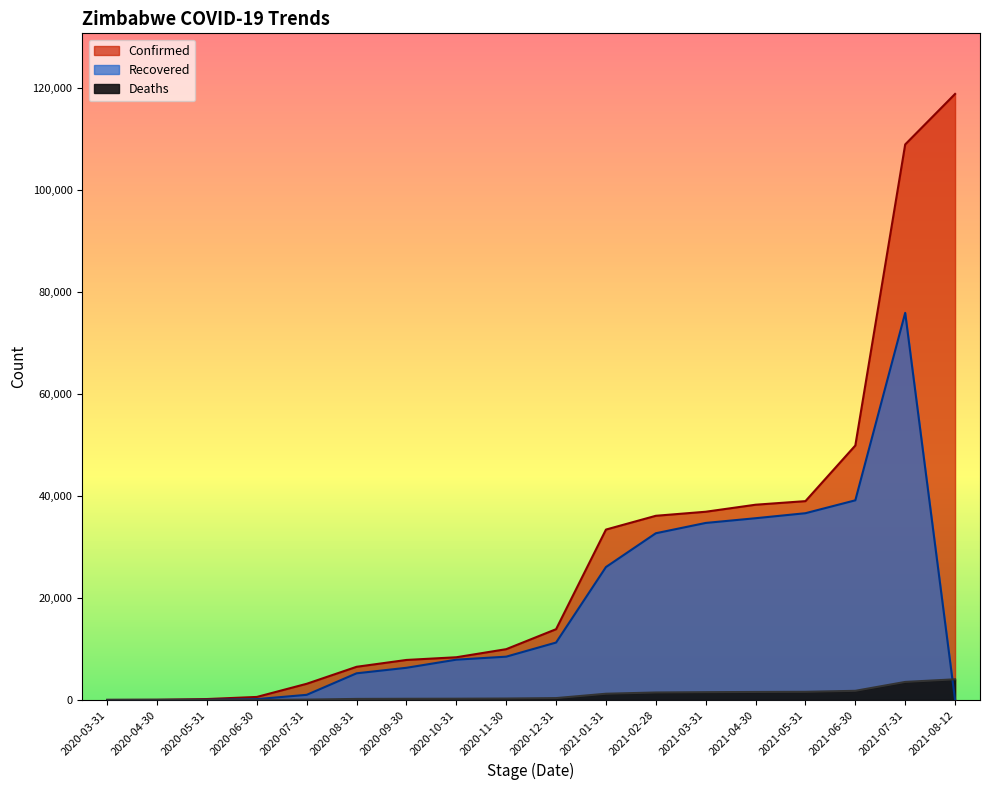

What are all the series names shown in the legend?

Confirmed, Deaths, Recovered